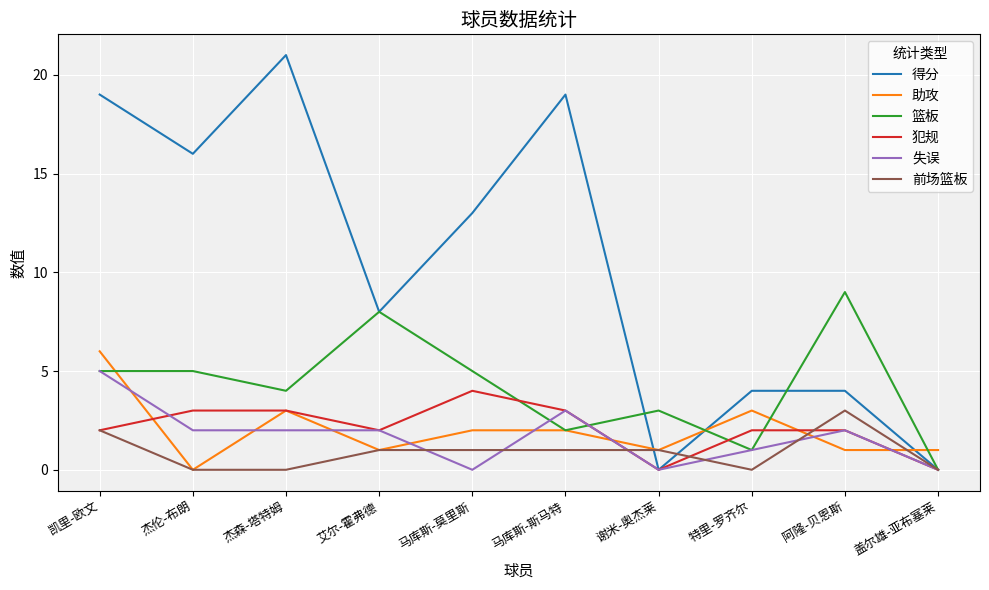

What is the difference between the 篮板 values at 艾尔-霍弗德 and 马库斯-斯马特?

6